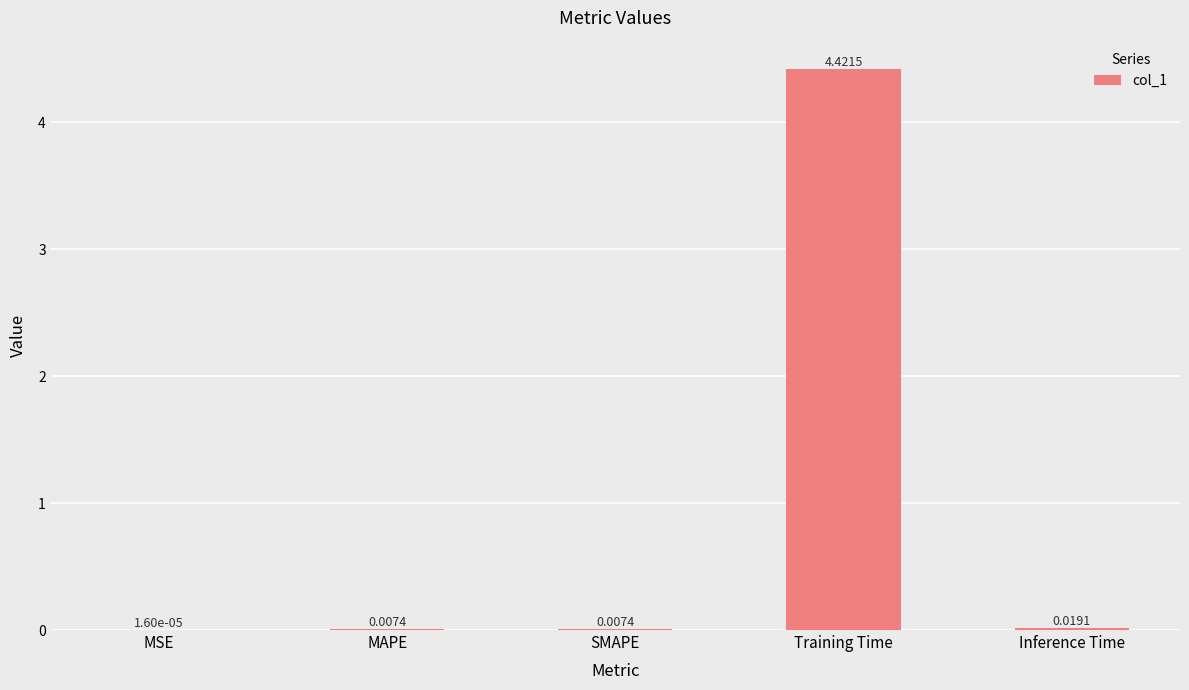

What is the sum of all values?

4.5